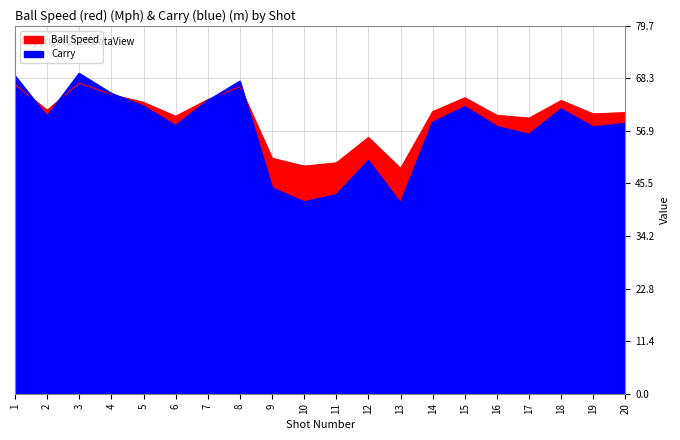

What is the total value across all series at 2?

121.4